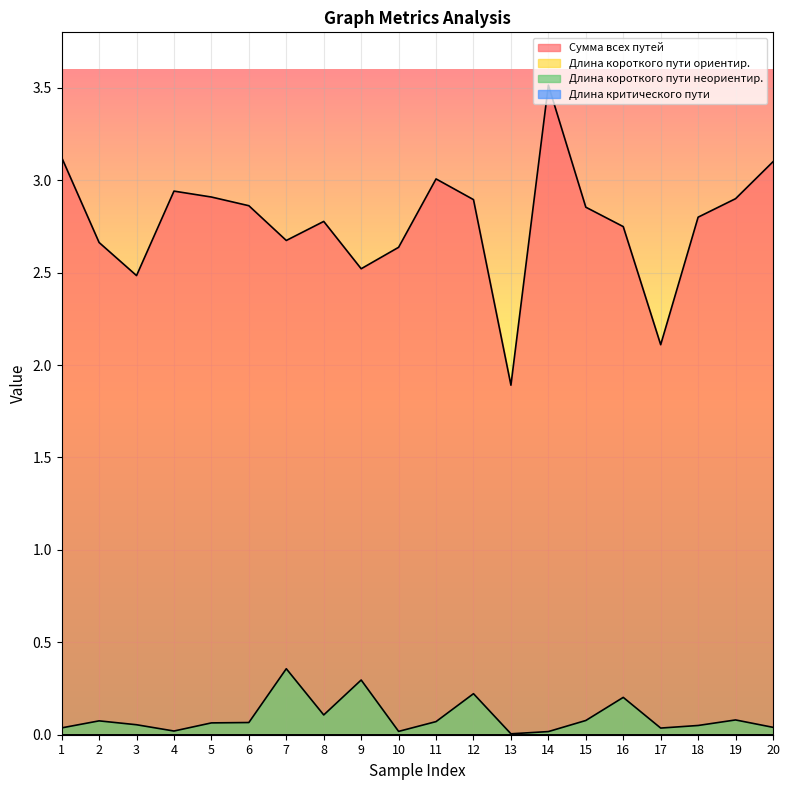

Rank the series by their average value, from lowest to highest.

Длина короткого пути неориентир., Сумма всех путей